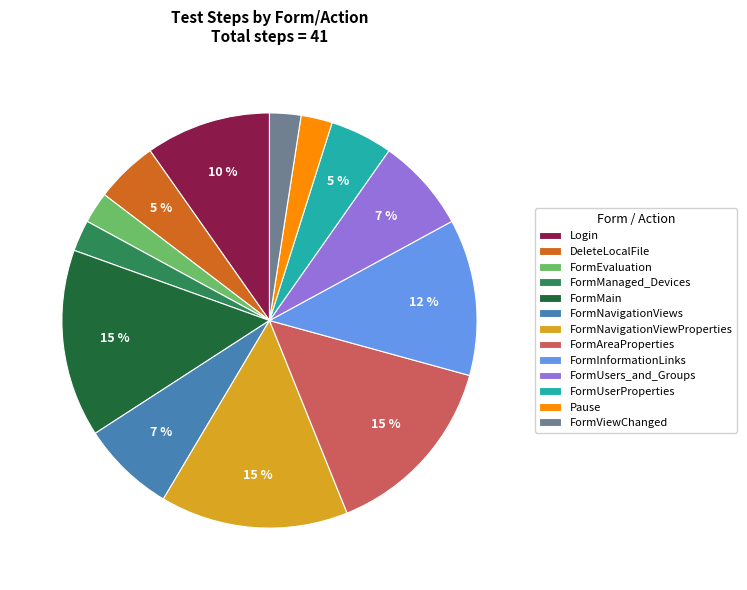

Is the sum of FormUserProperties and DeleteLocalFile greater than half?

No